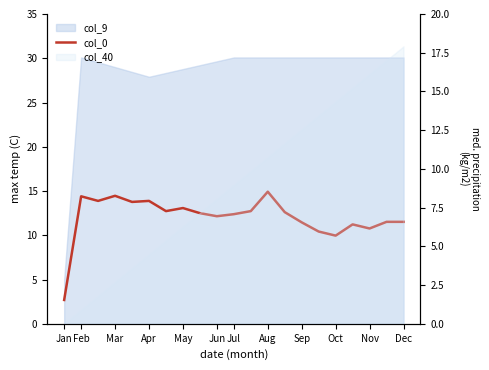

At which label does the data first exceed 12?

Feb